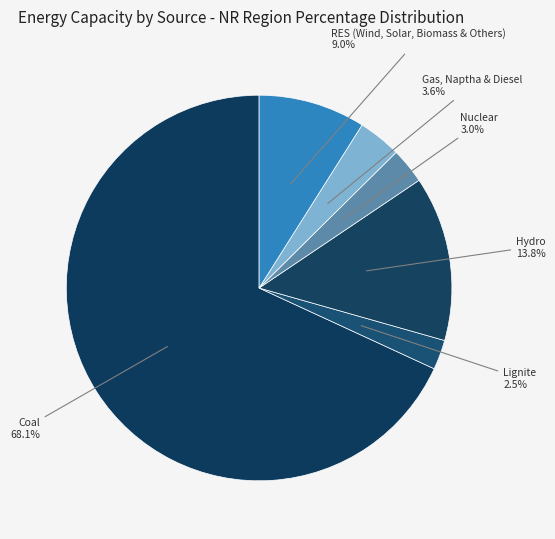

What is the largest slice in the pie chart?

Coal